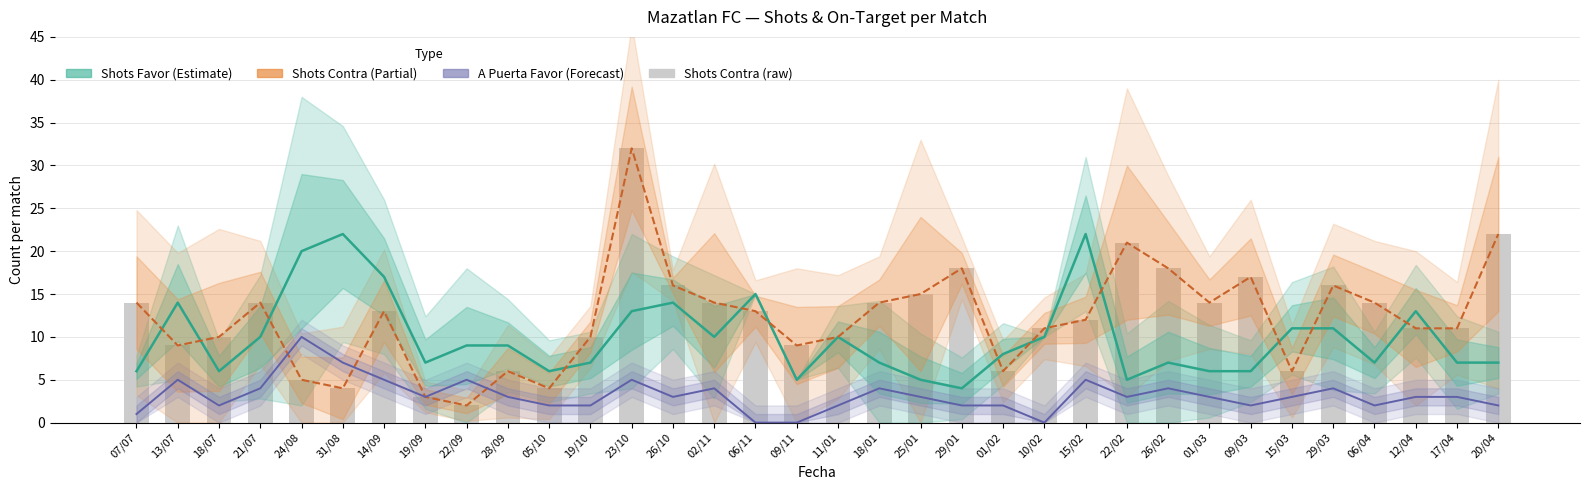

How many data points in A Puerta Favor (Forecast) are above 3?

12